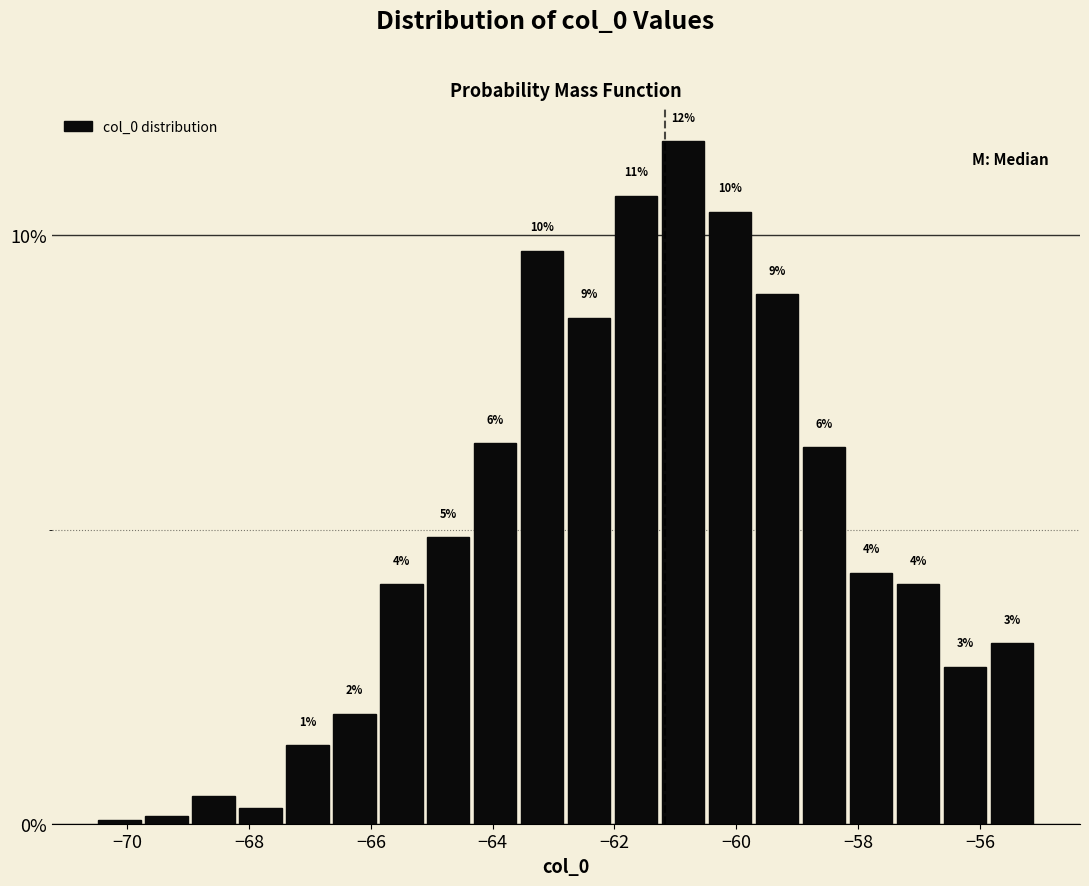

Read against the x-axis, roughly where is the centre of the tallest bar?

-60.8